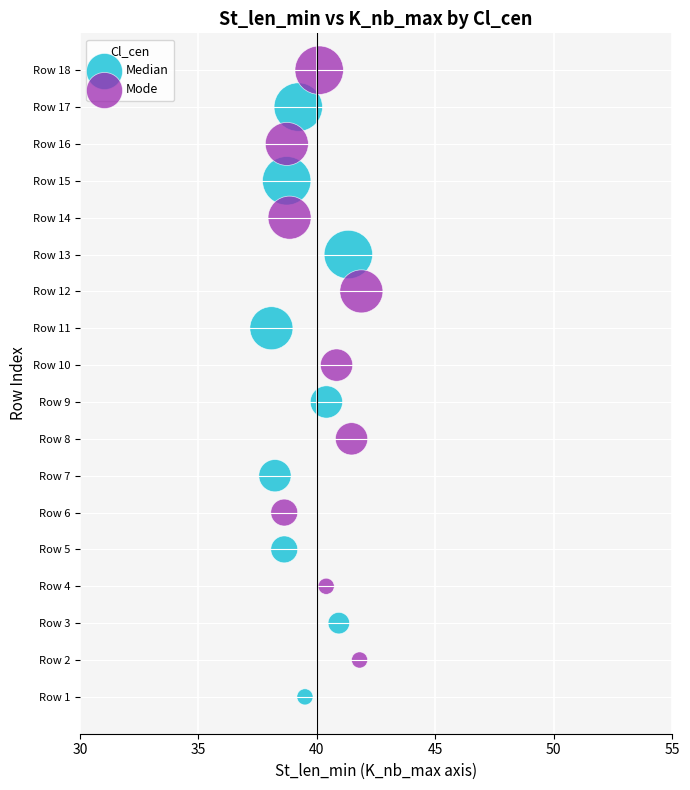

What are all the series names shown in the legend?

Median, Mode